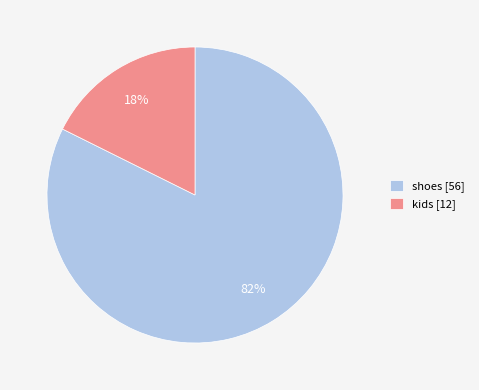

What percentage is the kids slice, to the nearest percent?

18%